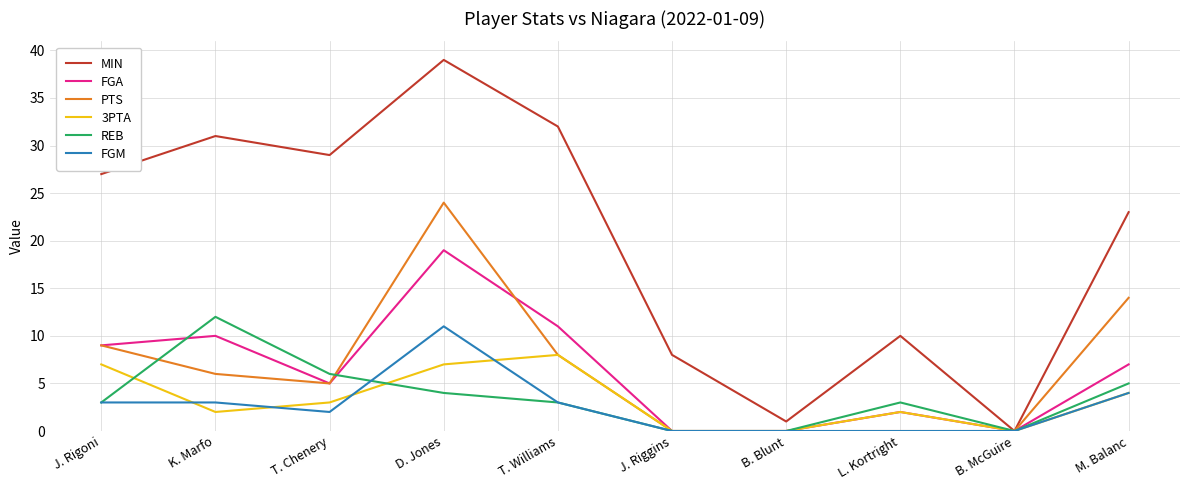

How many lines are shown in the chart?

6